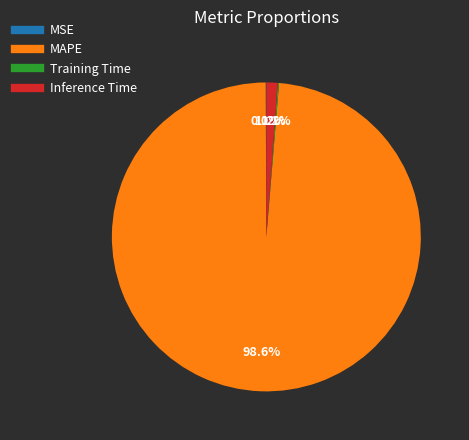

The Inference Time slice represents 7% of the pie. True or false?

False